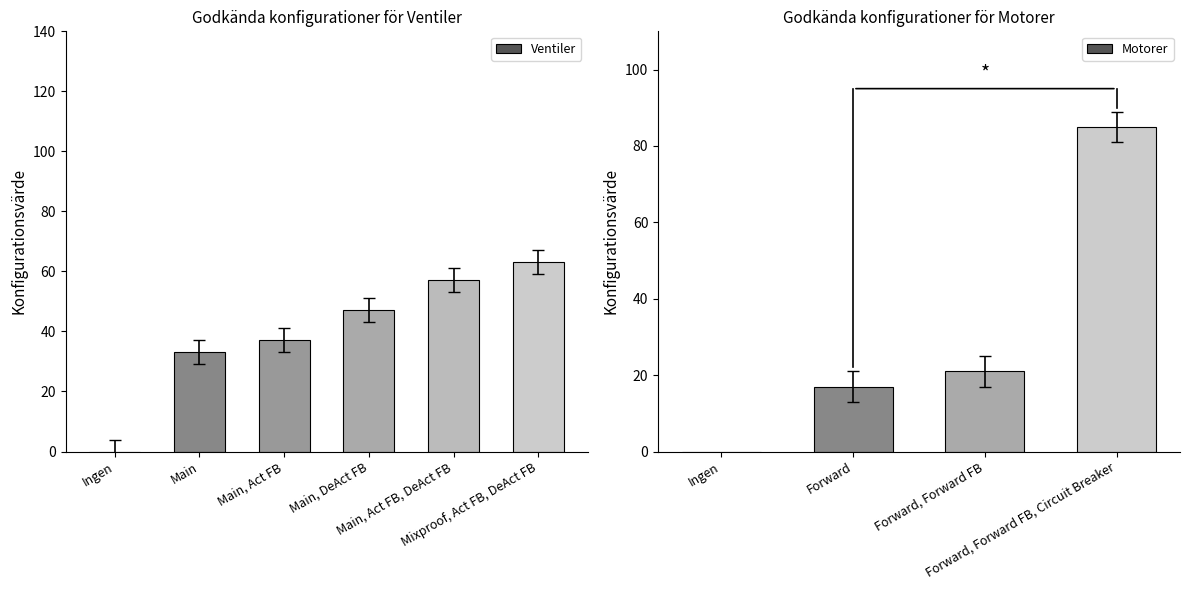

What is the sum of all Ventiler values?

237